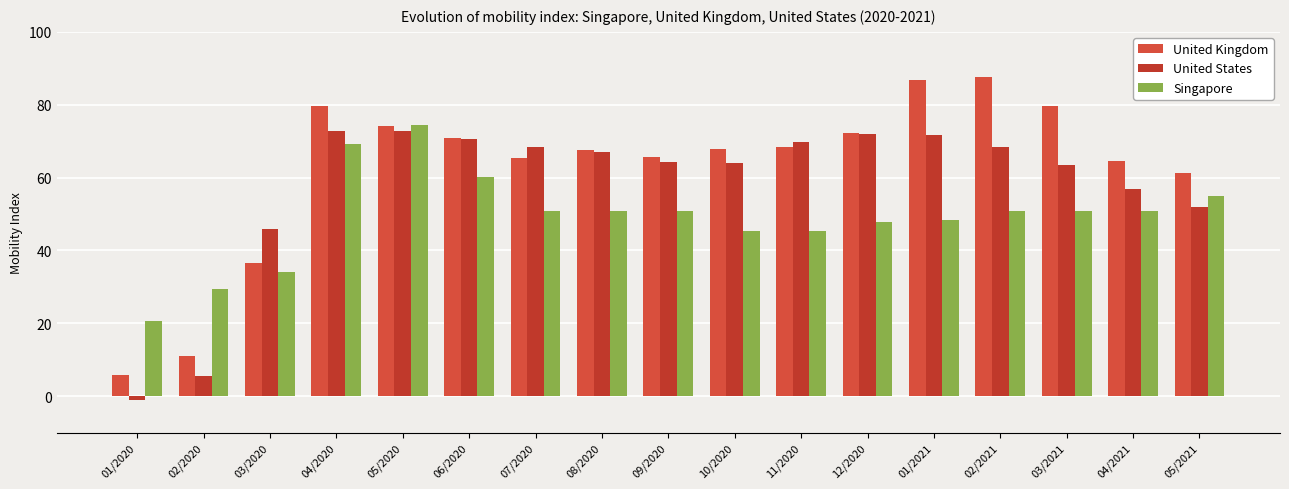

Between 09/2020 and 10/2020, which series saw the biggest shift?

Singapore